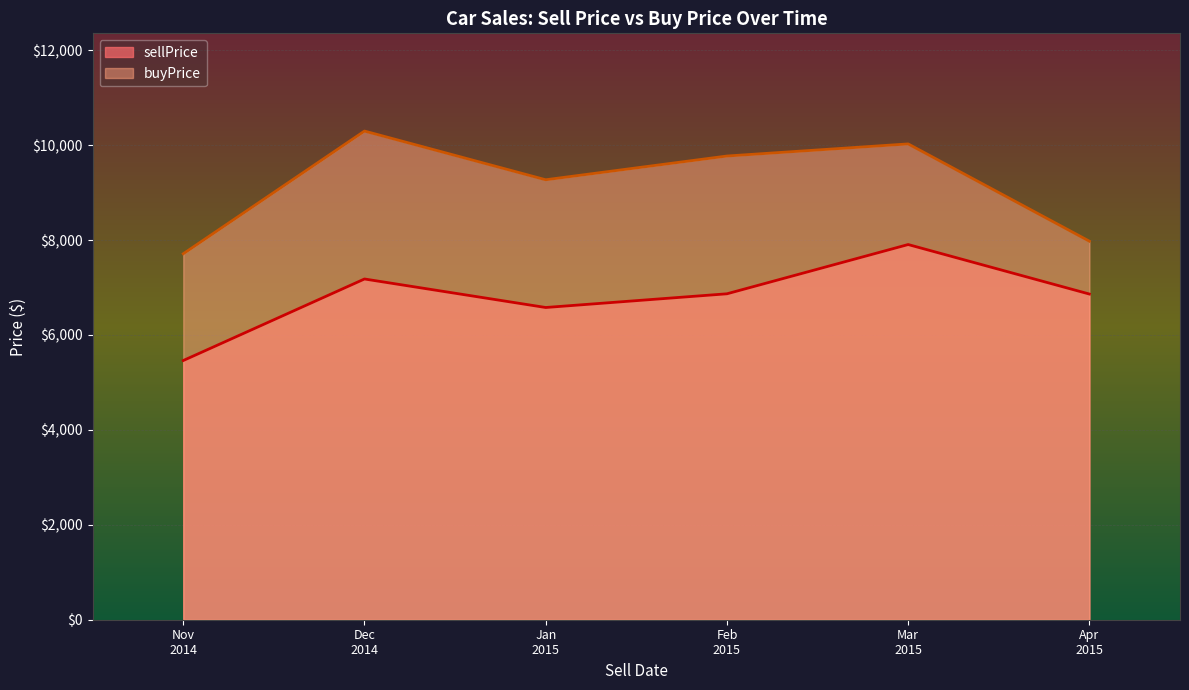

Which series changed the most between 1/8/15 and 12/6/14?

buyPrice